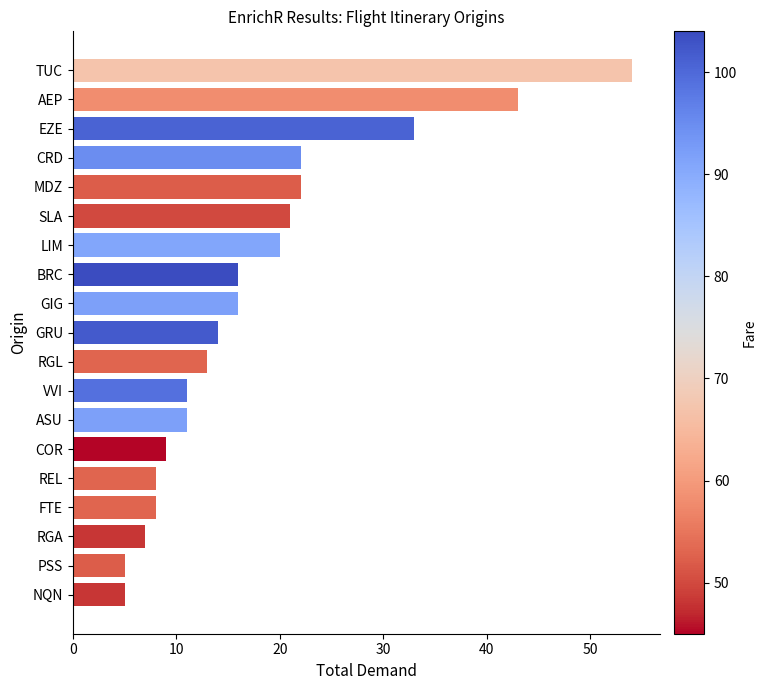

Count the number of data series in this chart.

1